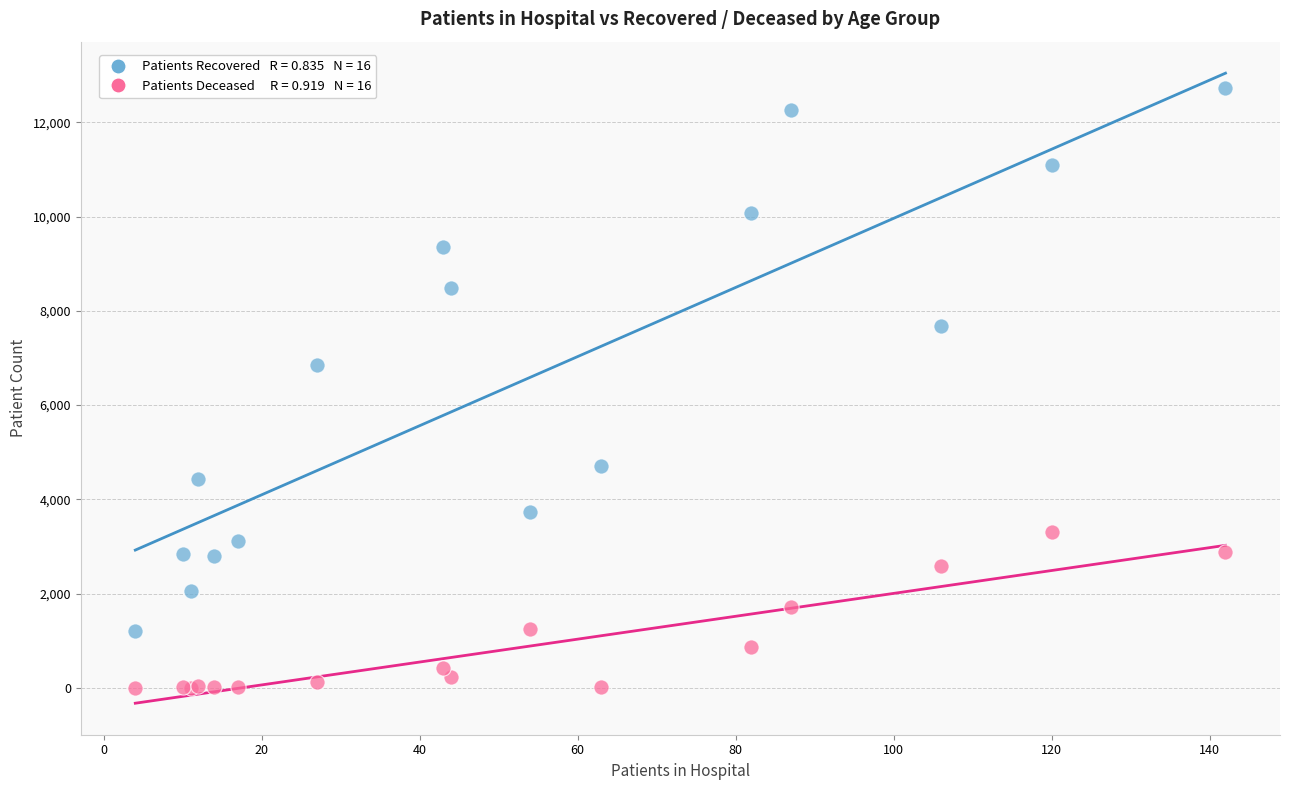

Across all series, what Y value is closest to 6368?

6850